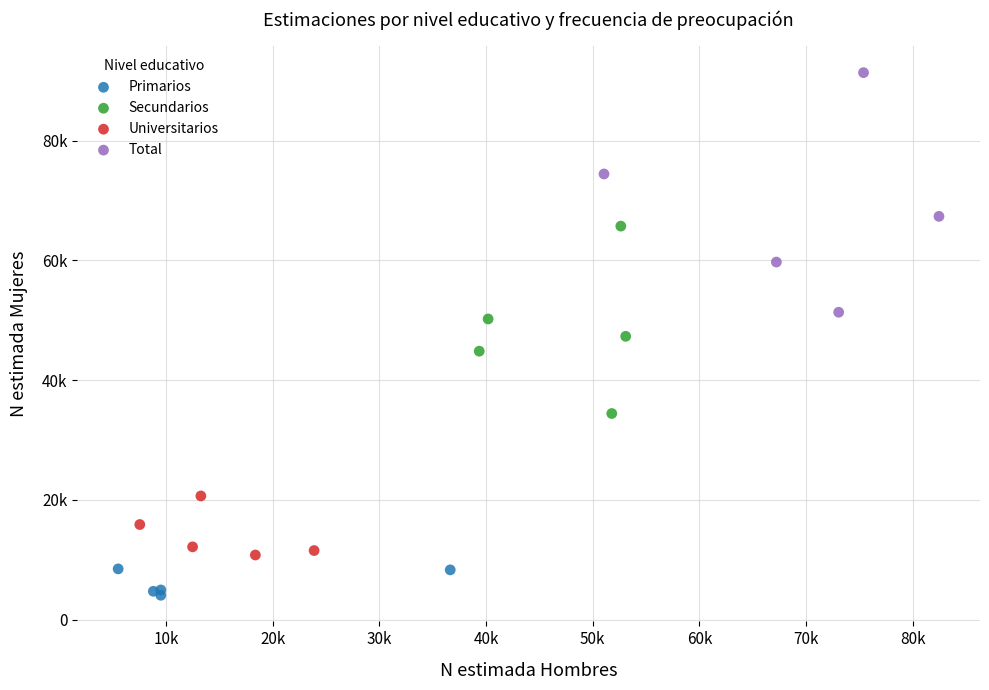

Which series has the widest spread of Y values?

Total